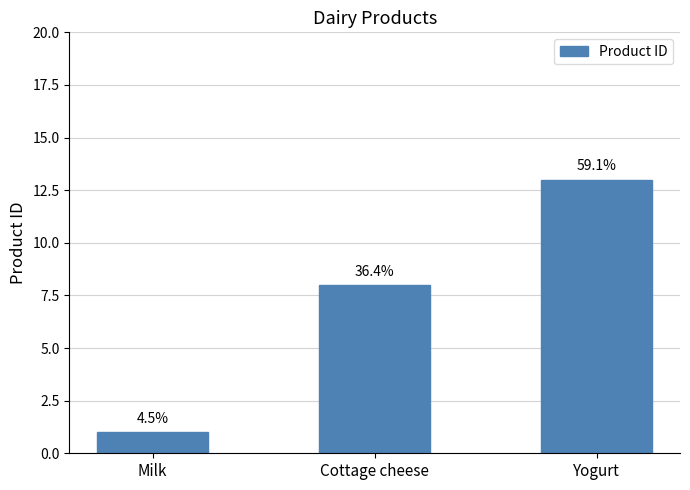

Does the chart contain any negative values?

No